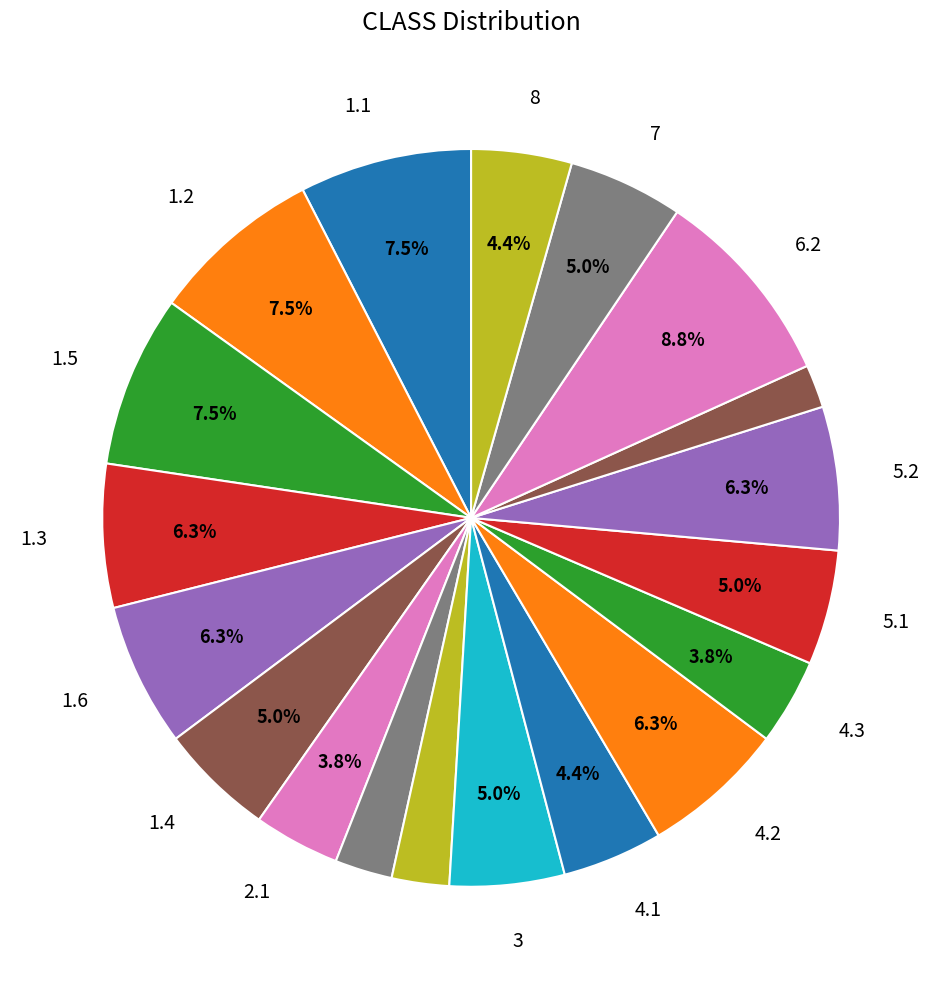

How many slices are in this pie chart?

19